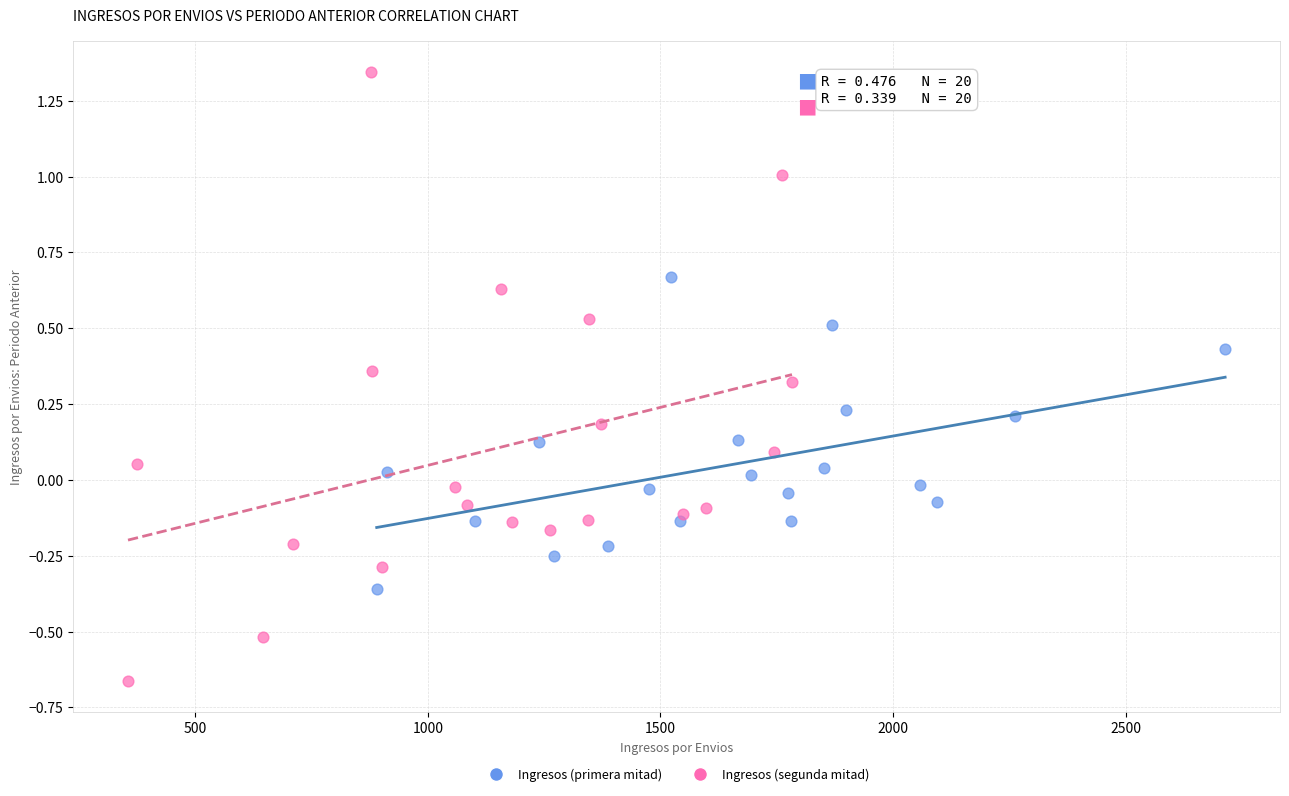

Which series reaches the maximum Y coordinate?

Ingresos (segunda mitad)